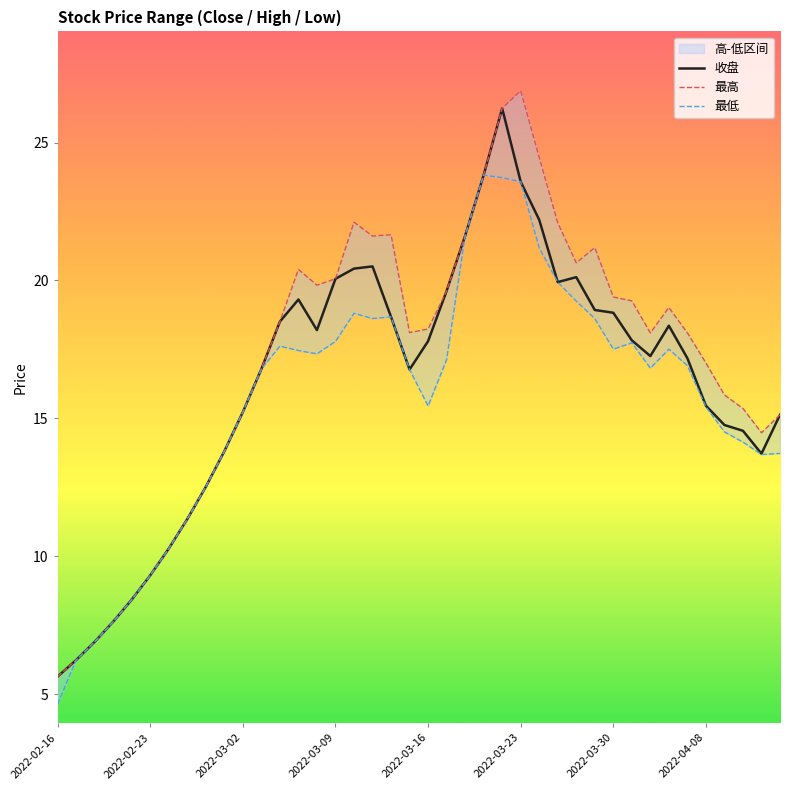

True or false: 最低 and 收盘 cross at least once.

False